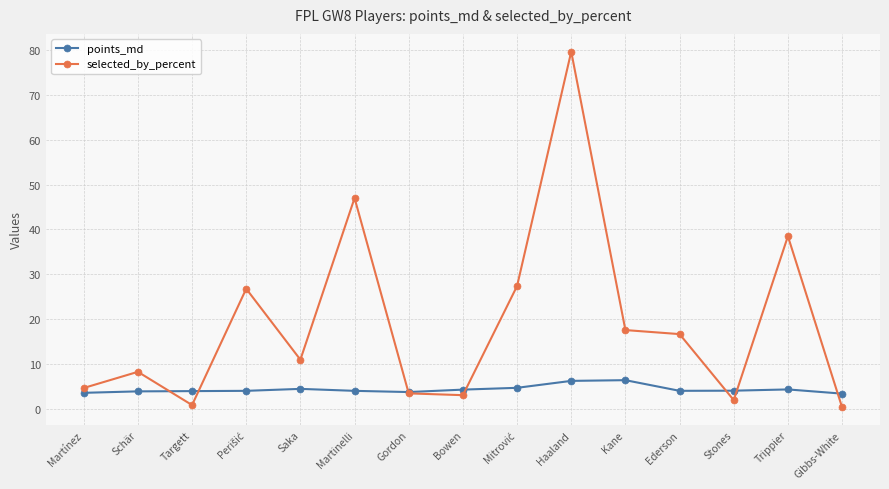

How many lines are shown in the chart?

2